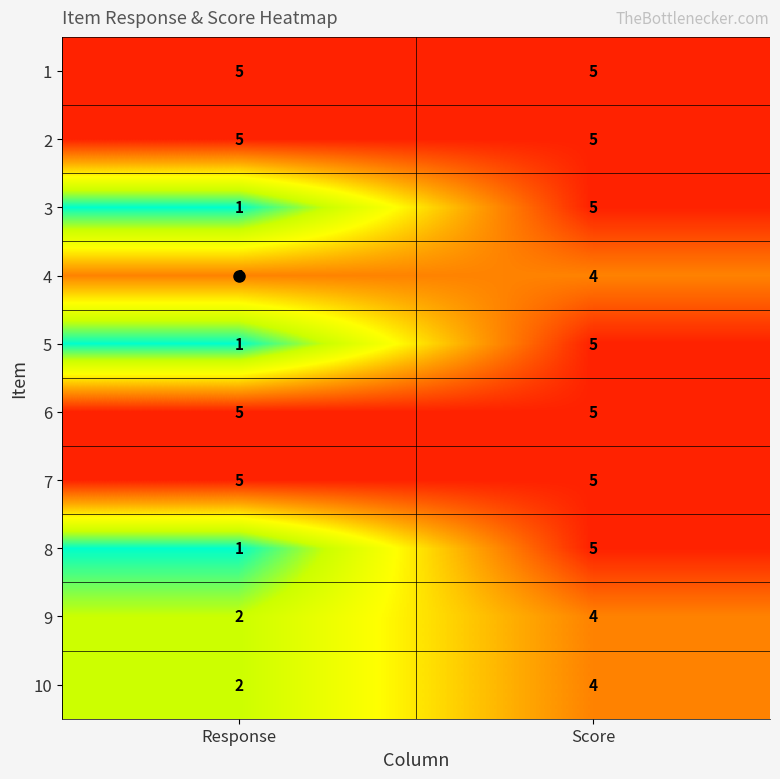

List the labels in order of 5 value, largest first.

Score, Response